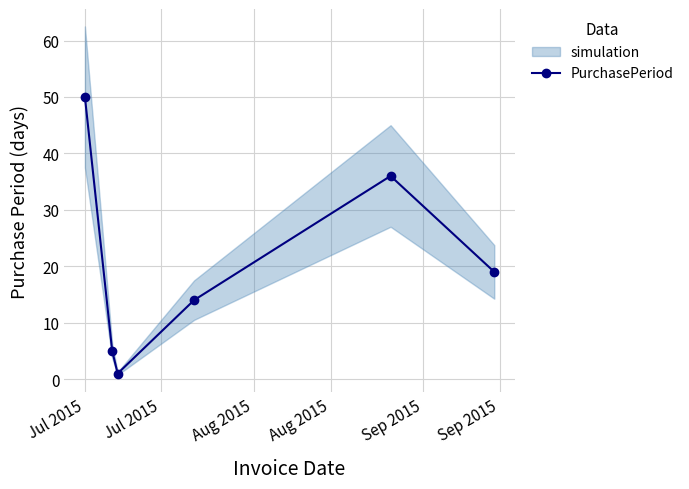

What is the value of the PurchasePeriod point at the 2nd from the left?

5